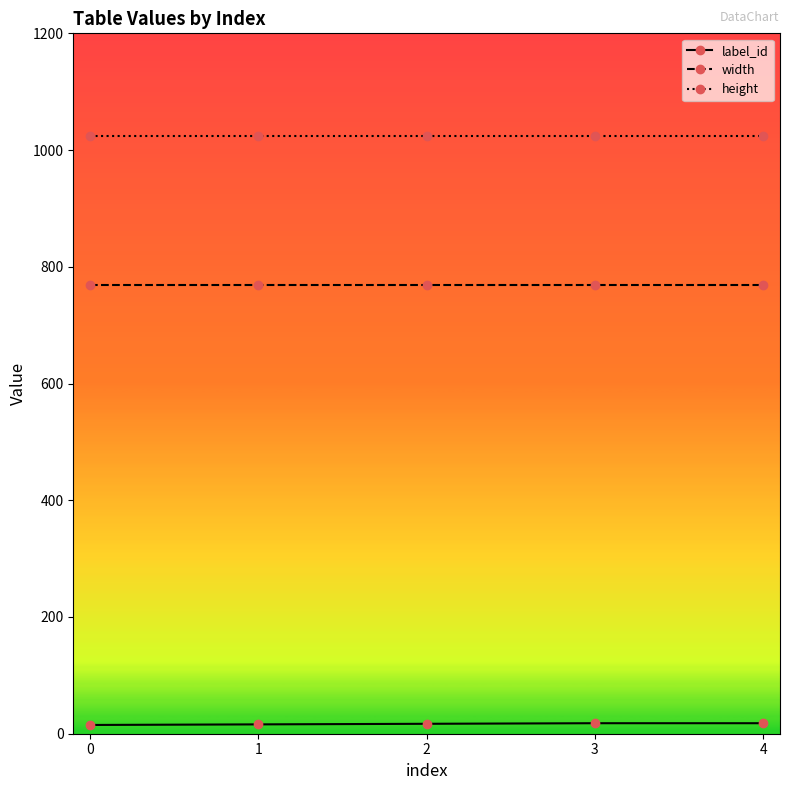

What is the sum of the width values at 4 and 2?

1536